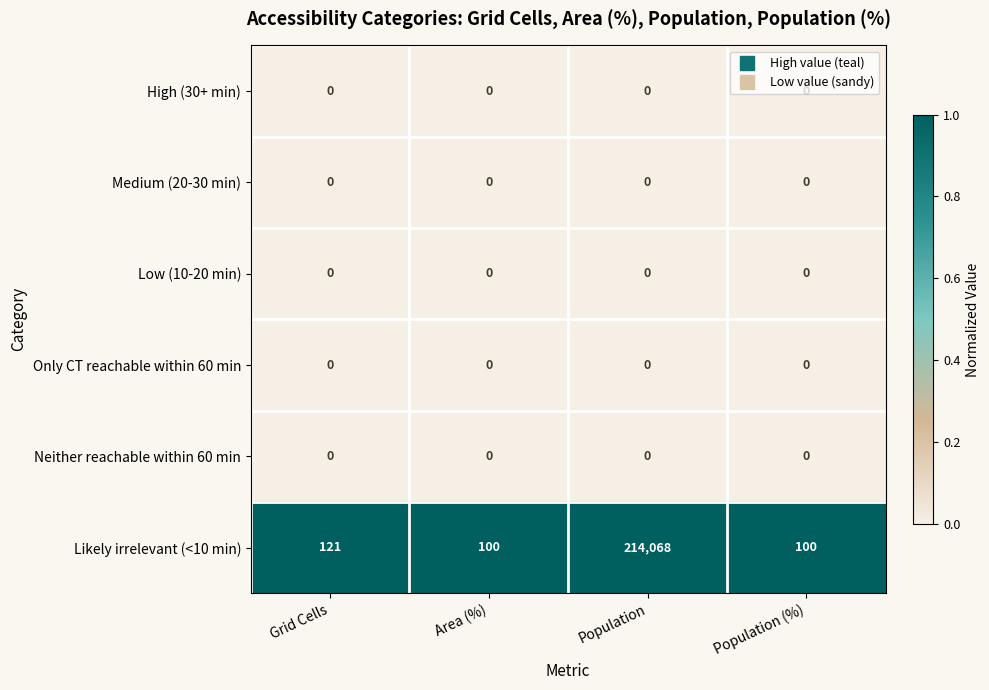

Which series has the largest range (max minus min)?

Likely irrelevant (<10 min)